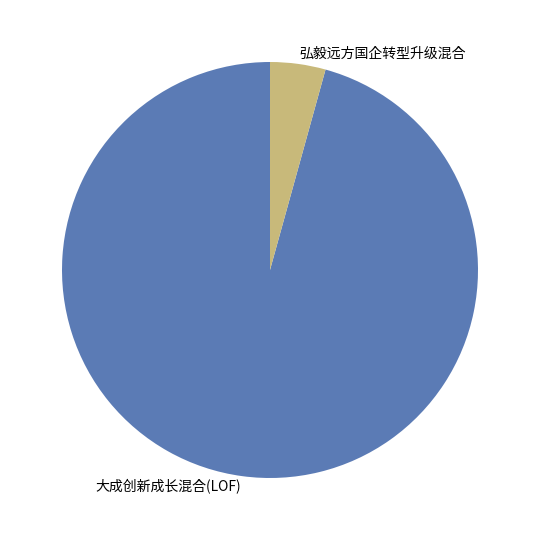

Is the sum of 大成创新成长混合(LOF) and 弘毅远方国企转型升级混合 greater than half?

Yes